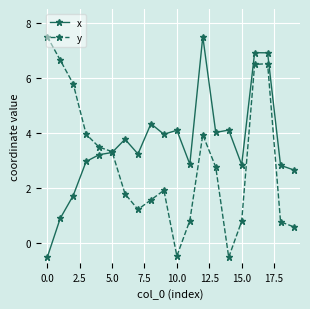

What is the value of the x point at the 14th from the left?

4.0